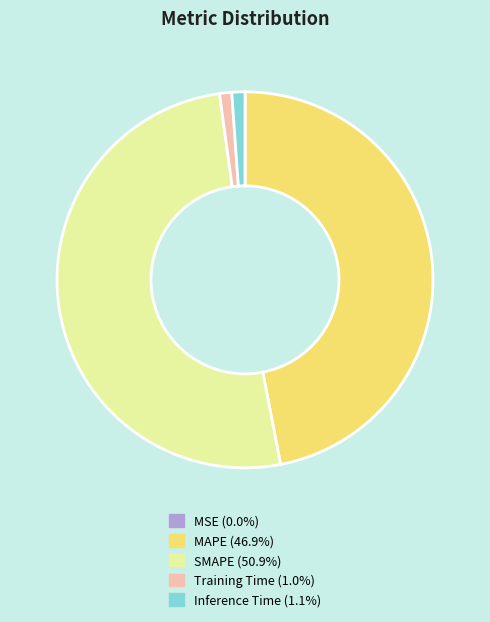

What is the ratio of the value at MAPE (46.9%) to the value at SMAPE (50.9%)?

0.9